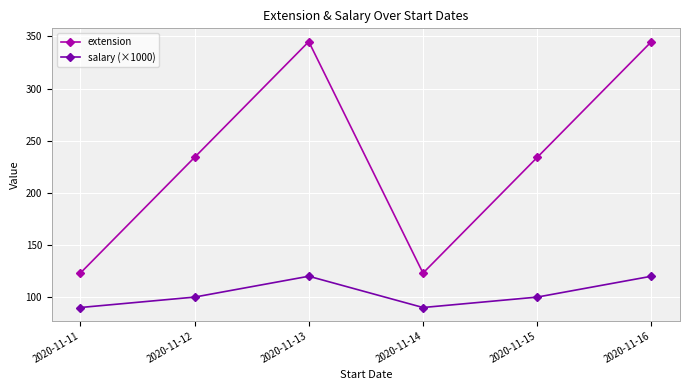

True or false: extension has a value of 39 at 2020-11-14.

False